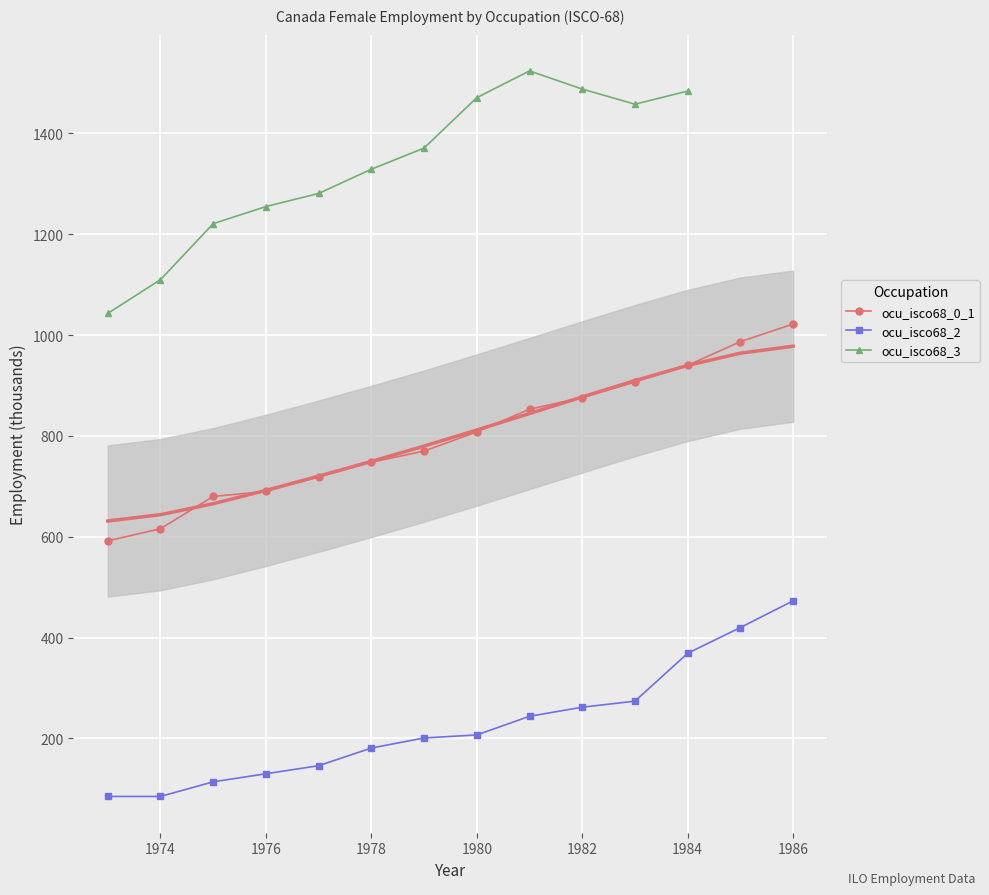

What is the sum of all ocu_isco68_2 values?

3191